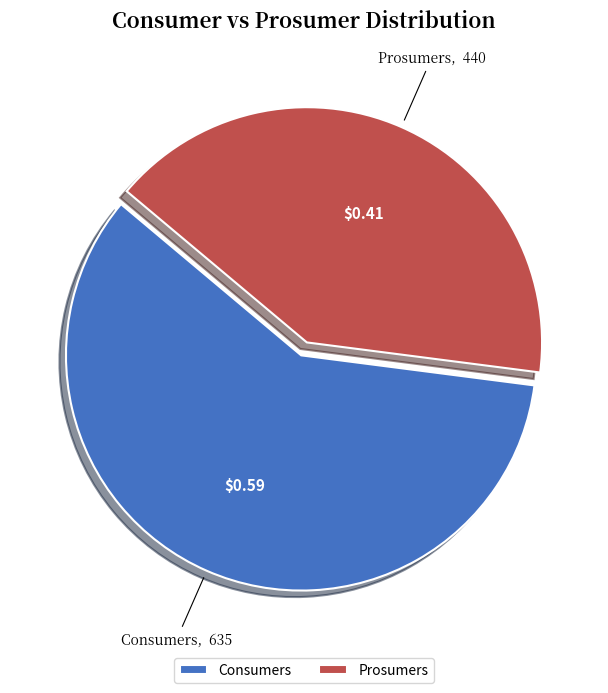

What is the ratio of the value at Prosumers to the value at Consumers?

0.7